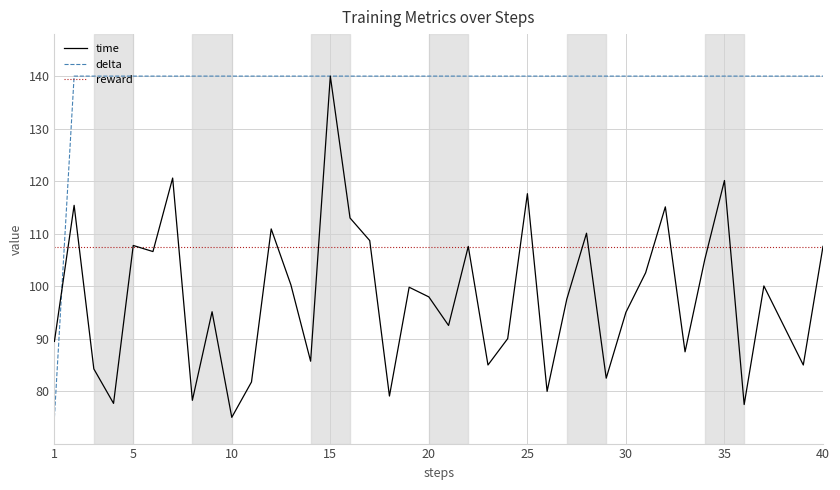

Is this an area chart (filled region under the line)?

No